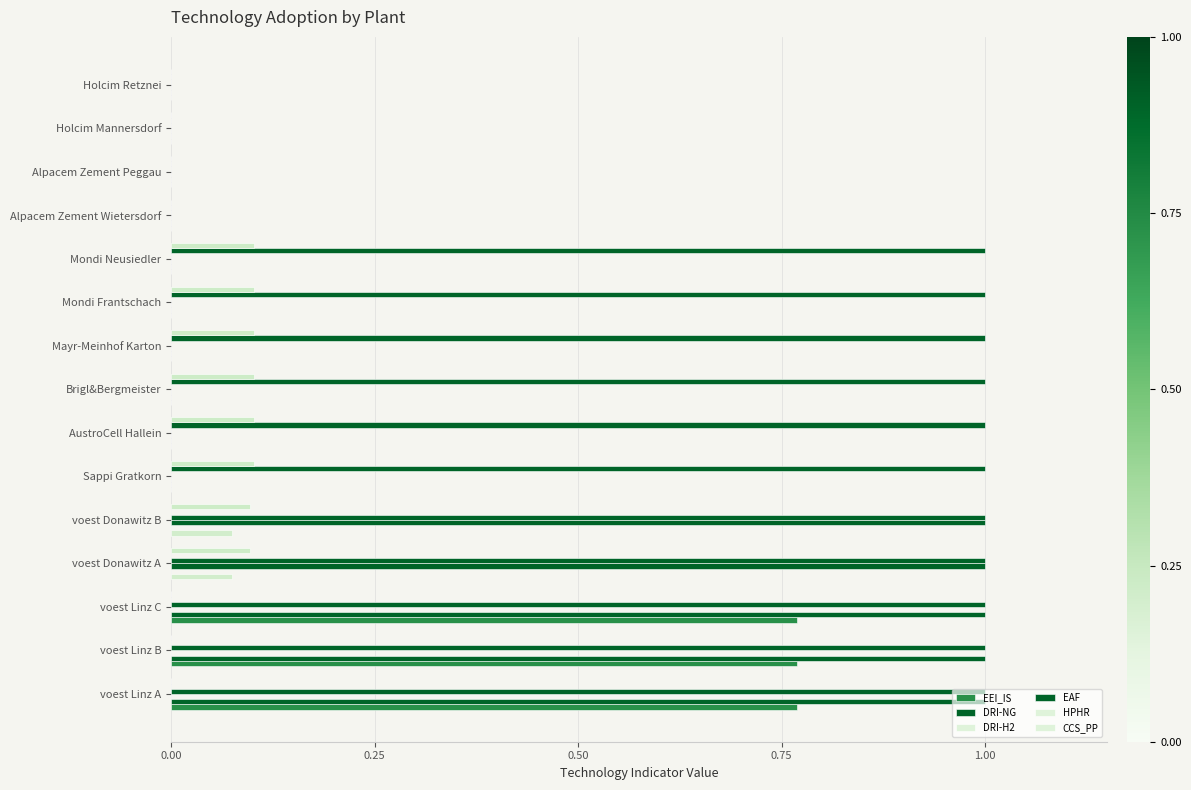

How many data points does each series have?

15